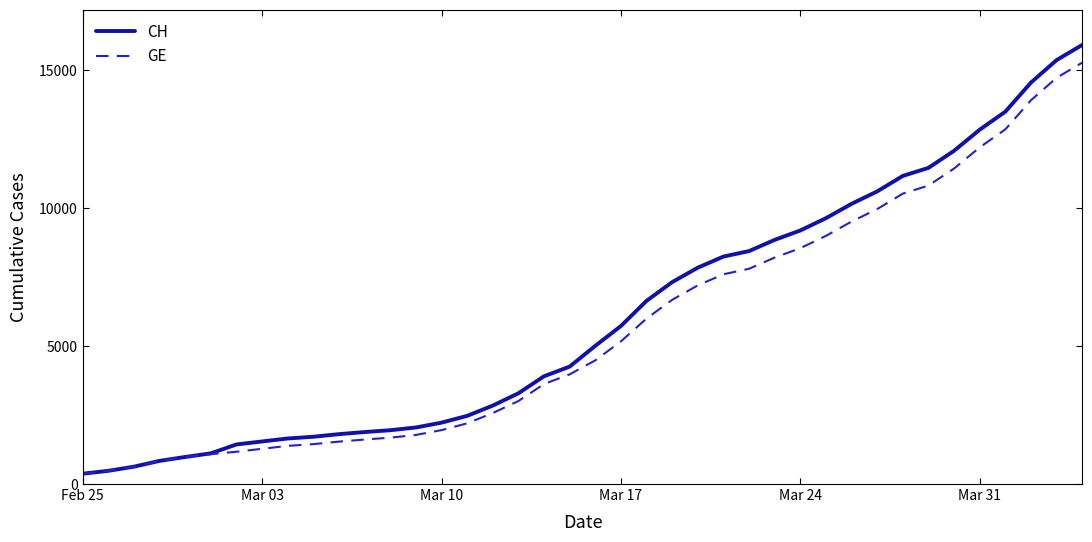

What is the maximum value shown in the chart?

15926